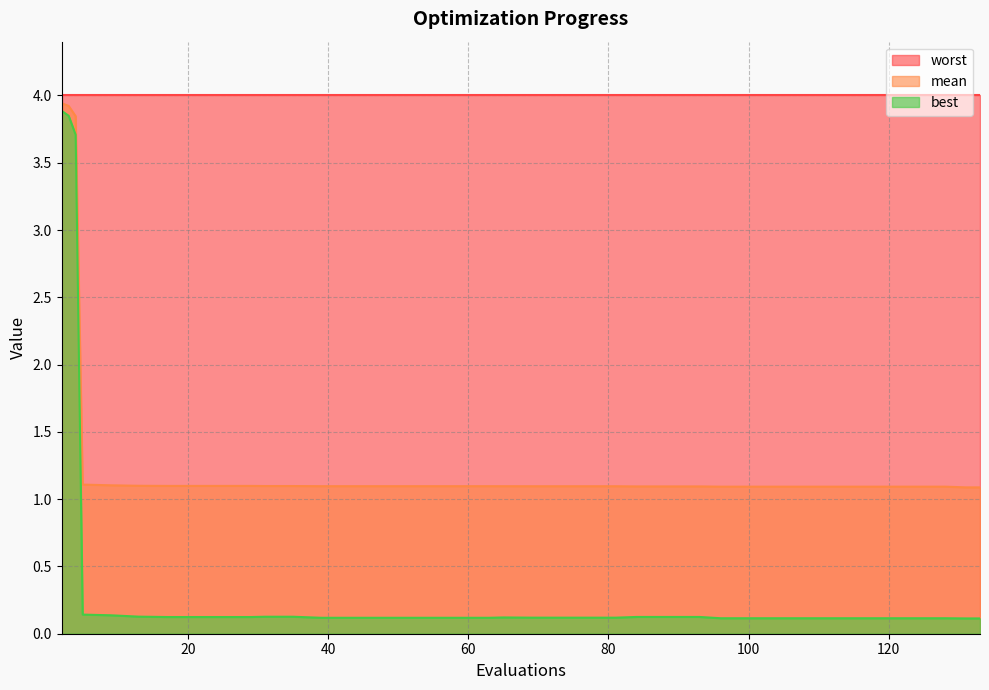

Which series has the largest range (max minus min)?

best